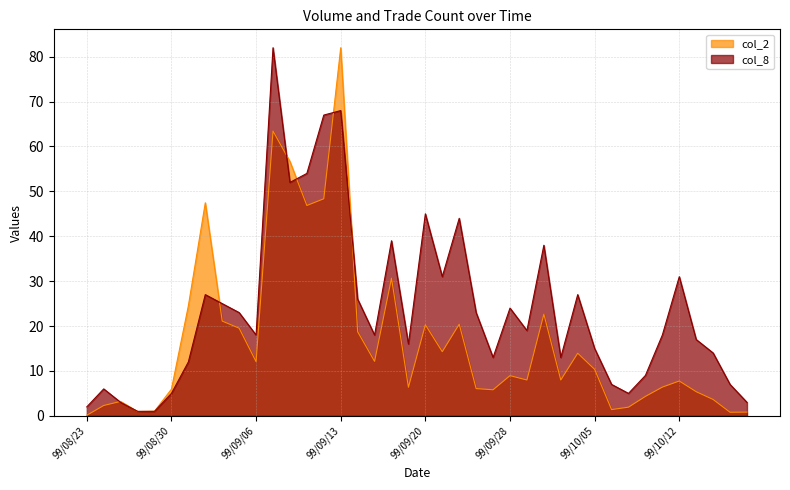

What is the difference between the second highest and second lowest values in the col_2 series?

62.6